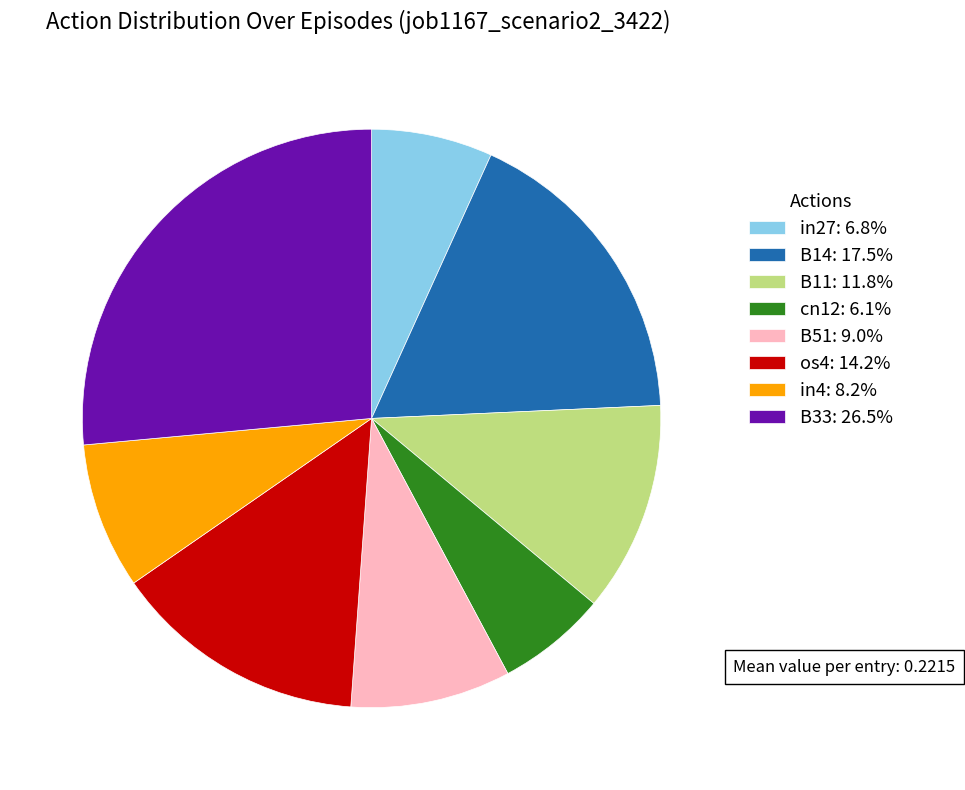

Is it true that in27 is 13% of the pie?

False